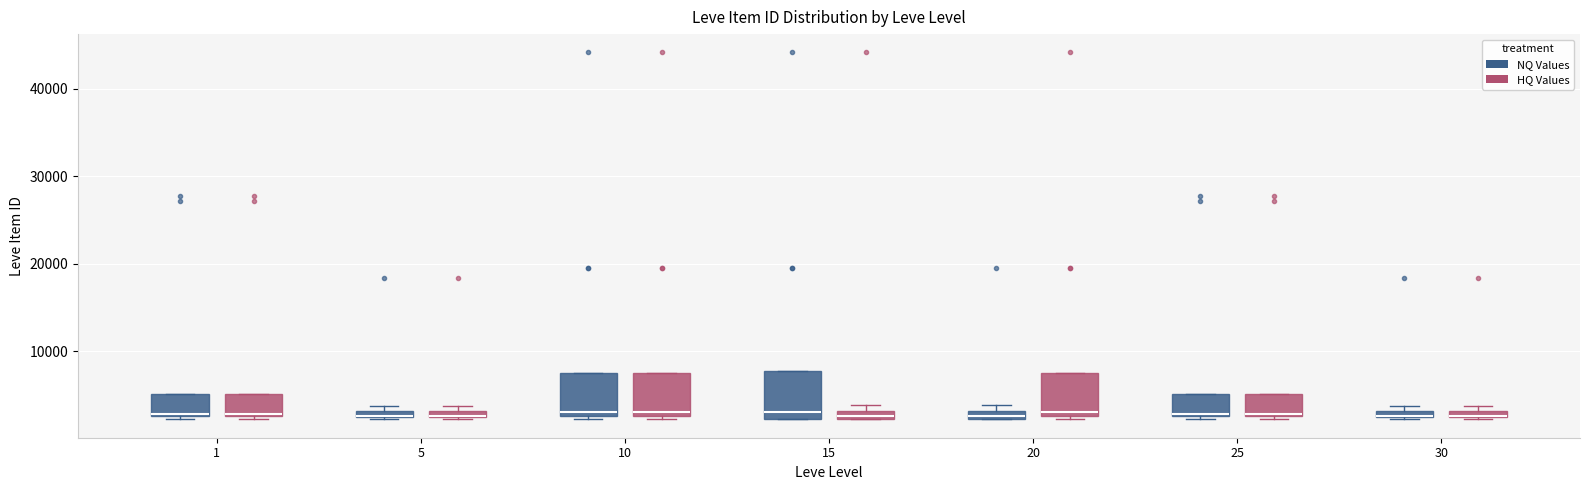

Where is the lower edge of the box for 25 (HQ Values) on the y-axis? The values are not printed on the chart, so give them approximately, as read against the axis.

3000